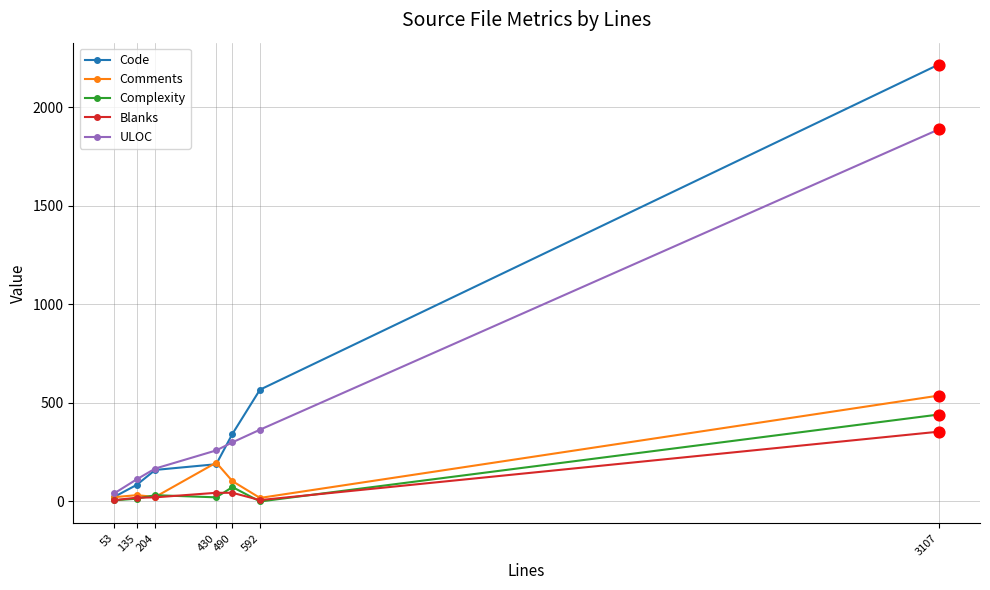

What are all the series names shown in the legend?

Code, Comments, Complexity, Blanks, ULOC